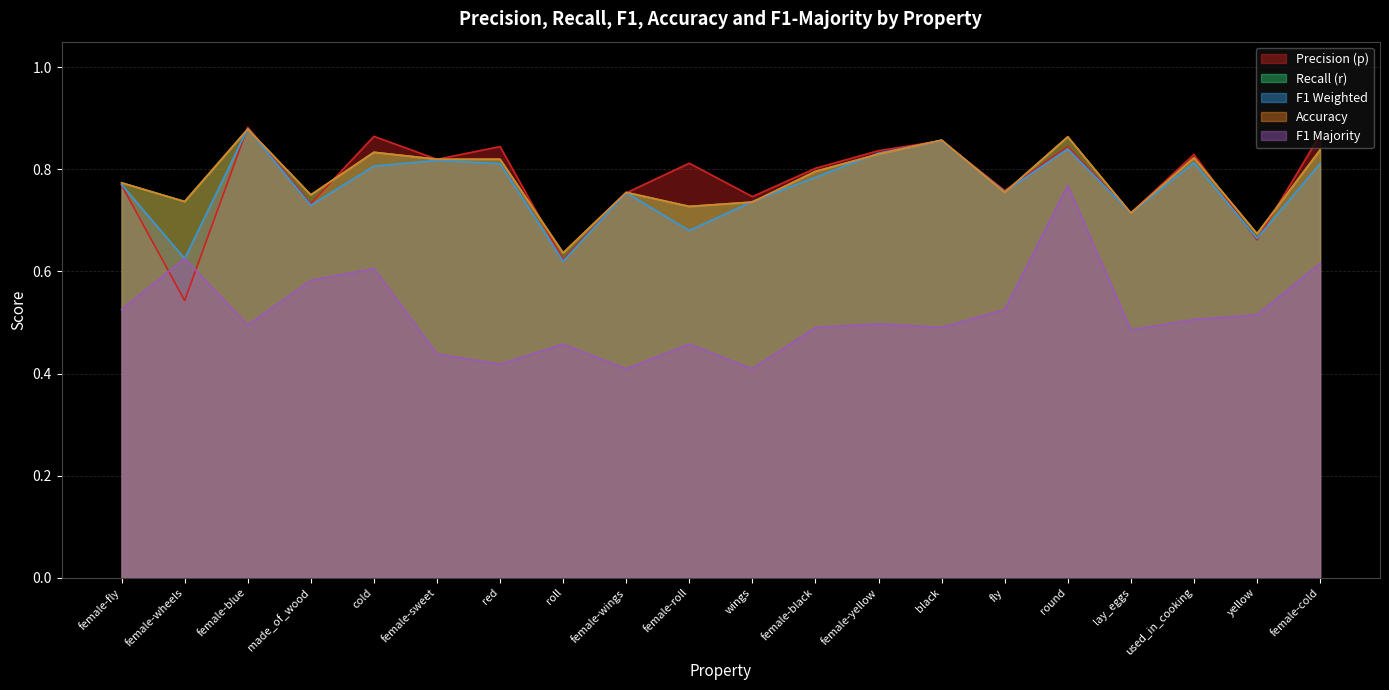

What is the smallest value displayed?

0.4